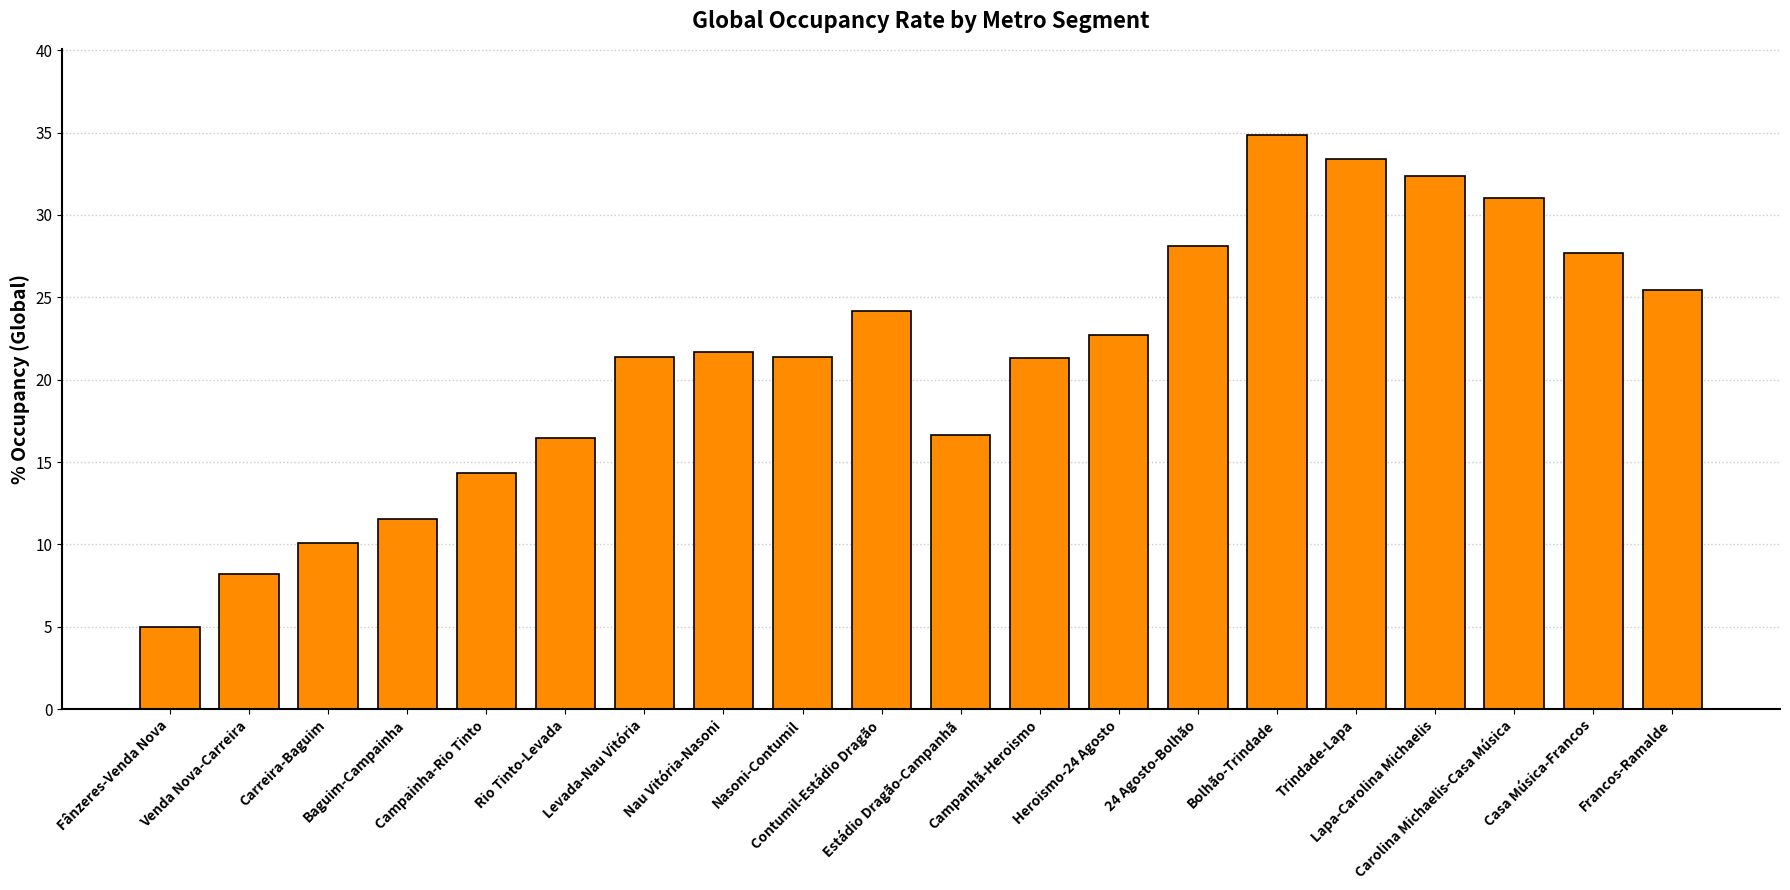

What is the value of the 5th bar from the left?

14.3